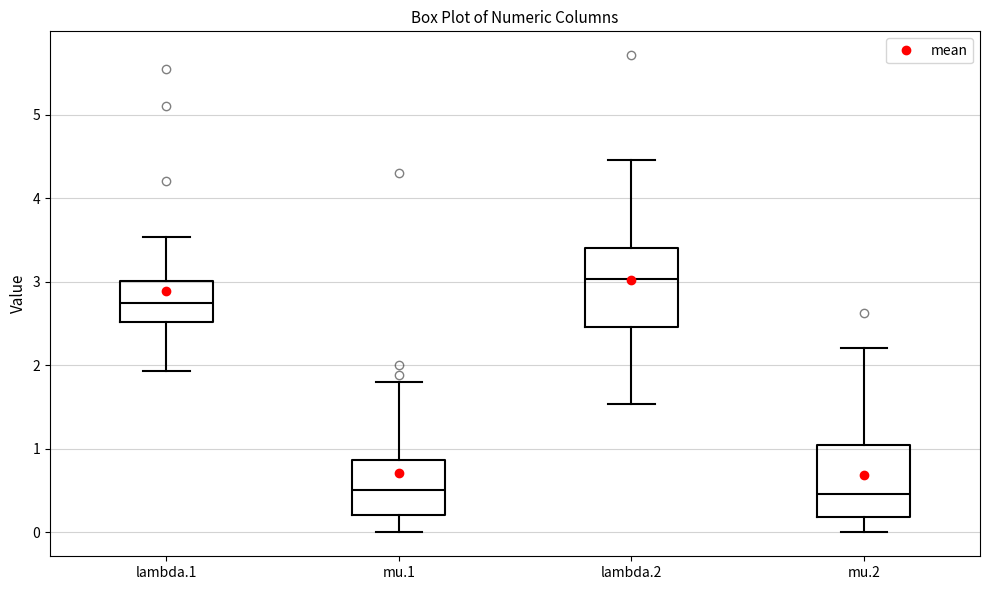

Reading left to right, transcribe this box plot: for each box, give where its median line is, the range the box spans, and where its two whiskers end, as read against the y-axis. The values are not printed on the chart, so give them approximately, as read against the axis.

lambda.1: median 2.7, box 2.5 to 3.0, whiskers 1.9 to 3.5
mu.1: median 0.5, box 0.2 to 0.9, whiskers 0.0 to 1.8
lambda.2: median 3.0, box 2.5 to 3.4, whiskers 1.5 to 4.5
mu.2: median 0.5, box 0.2 to 1.1, whiskers 0.0 to 2.2